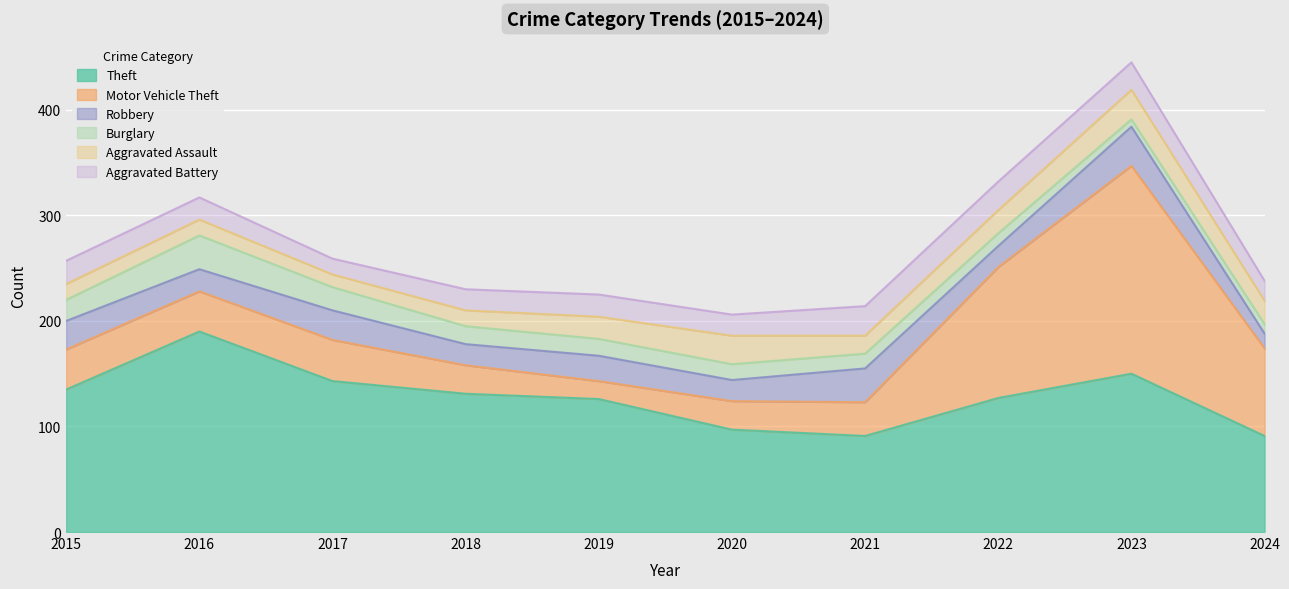

Rank the series at 2023 from highest to lowest value.

Motor Vehicle Theft, Theft, Robbery, Aggravated Assault, Aggravated Battery, Burglary